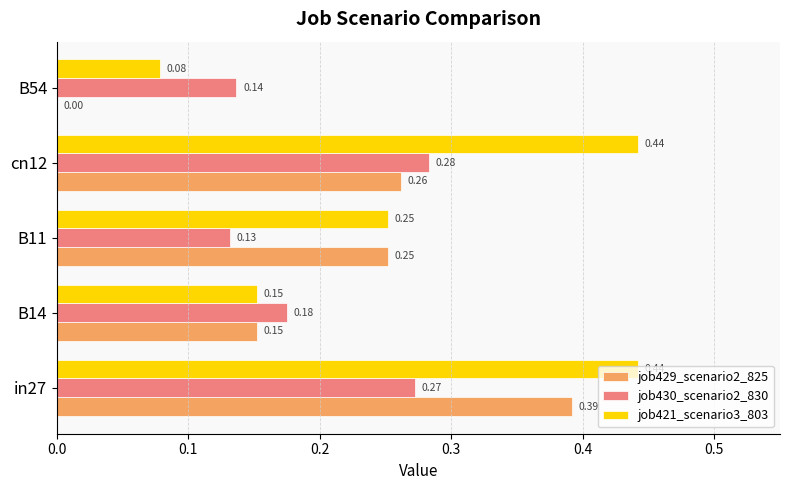

Is the value of job421_scenario3_803 at B11 greater than the value of job429_scenario2_825 at in27?

No